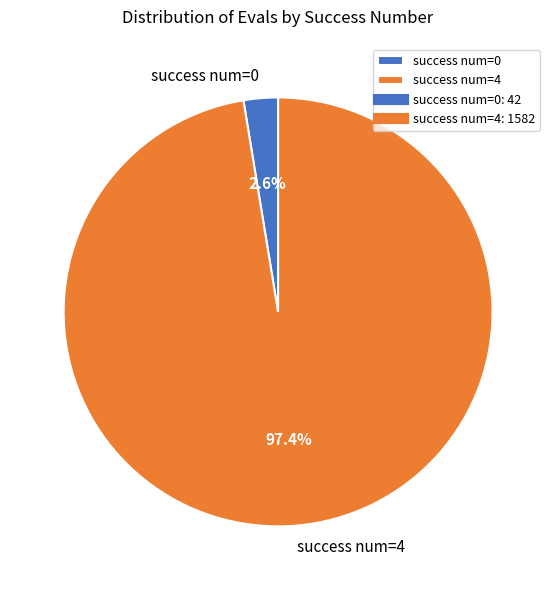

How much of the chart is everything except success num=4?

2.6%